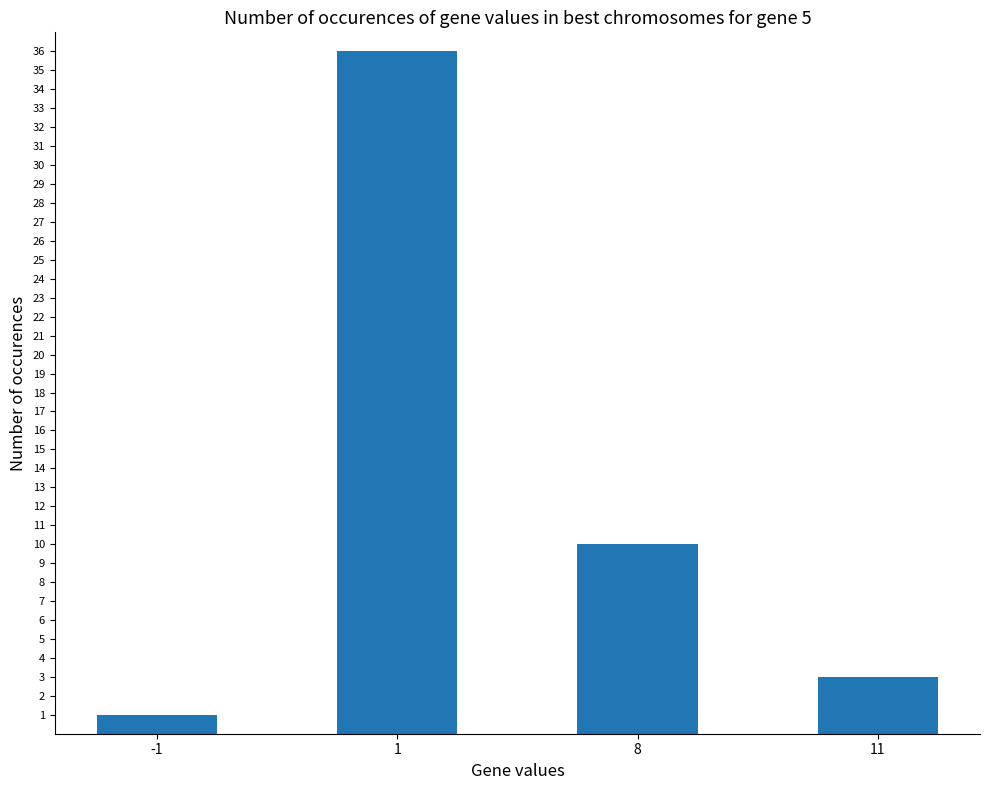

Does the chart contain stacked bars?

No